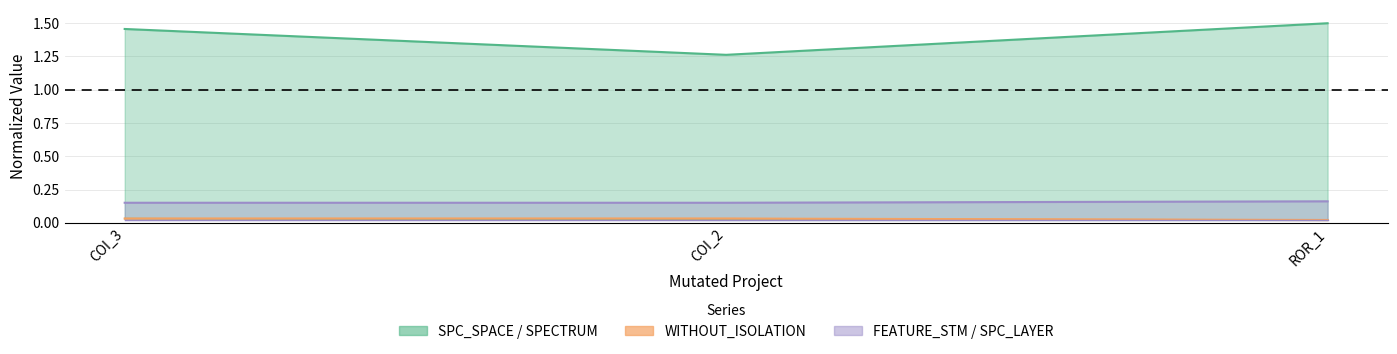

Rank the categories by WITHOUT_ISOLATION_F value from highest to lowest.

COI_3, COI_2, ROR_1